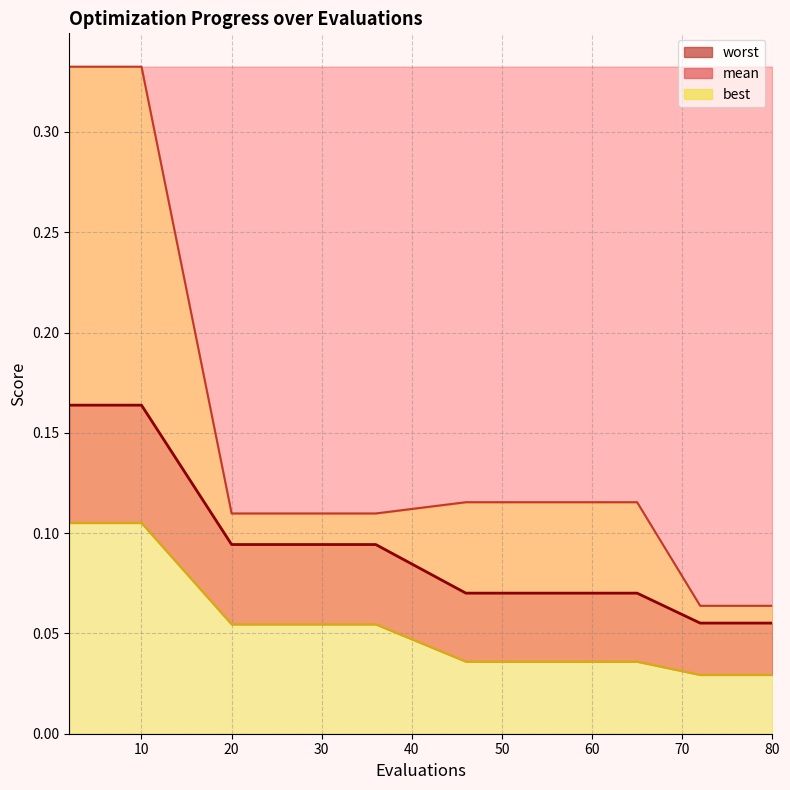

True or false: mean and worst intersect in this chart.

False